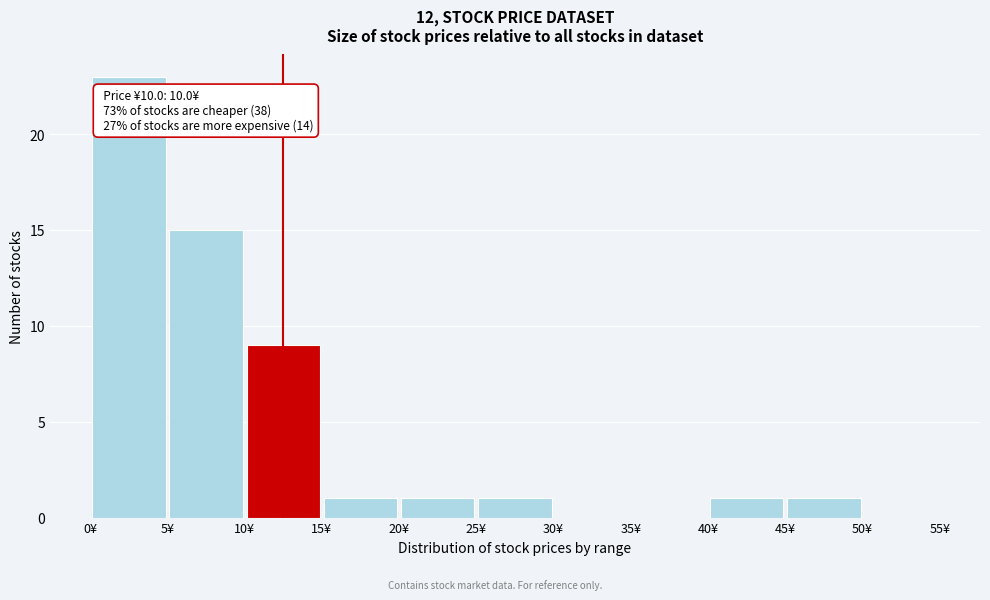

Over which range of the x-axis is the bar tallest?

0 to 5